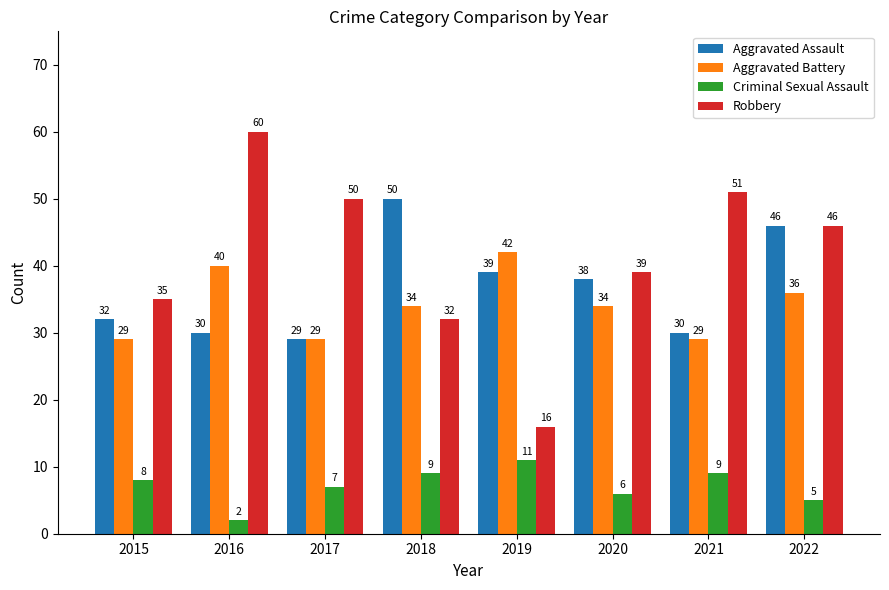

Which series has the largest total across all categories?

Robbery